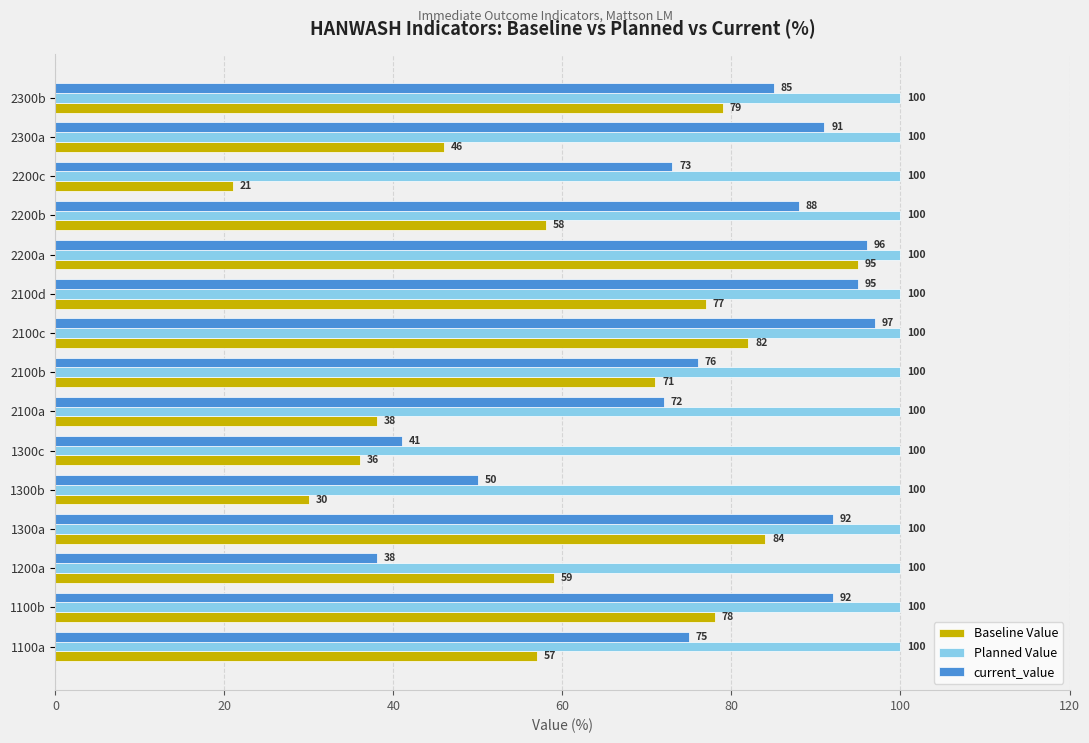

What is the sum of all Baseline Value values?

911